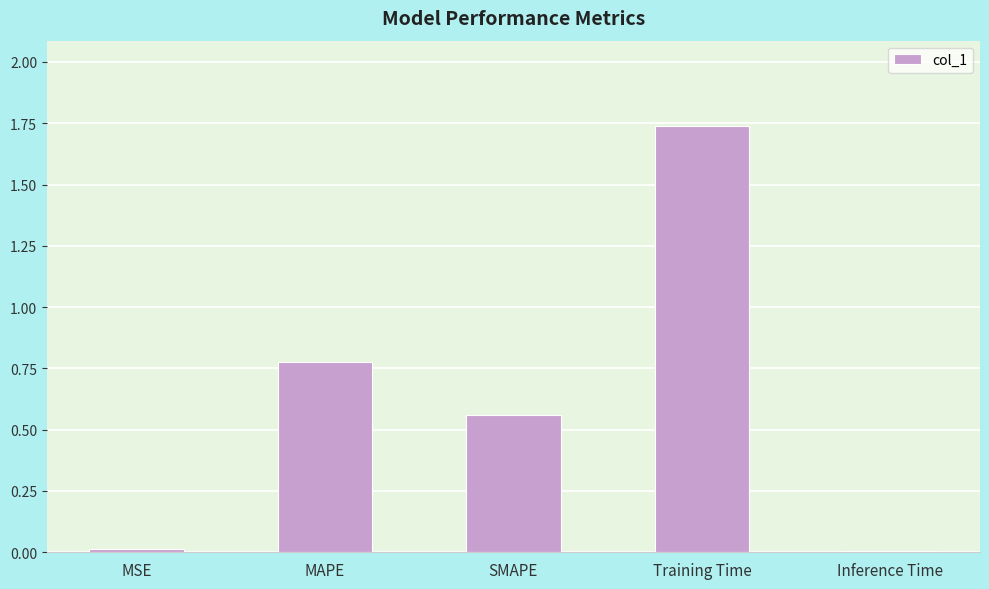

Between Training Time and MAPE, which is larger?

Training Time